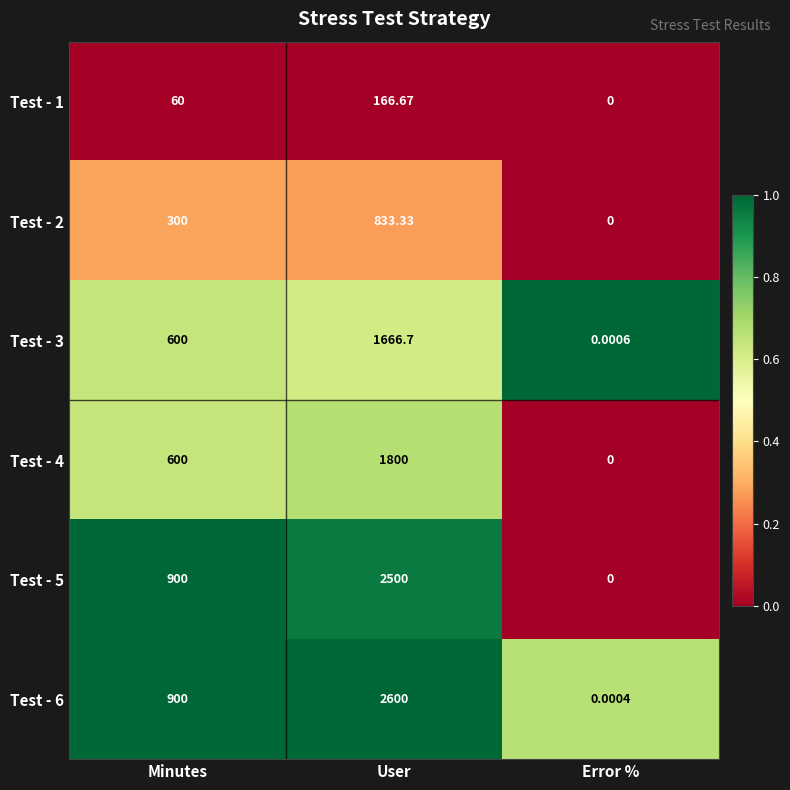

Where is Test - 4 nearest to the value 900?

Minutes